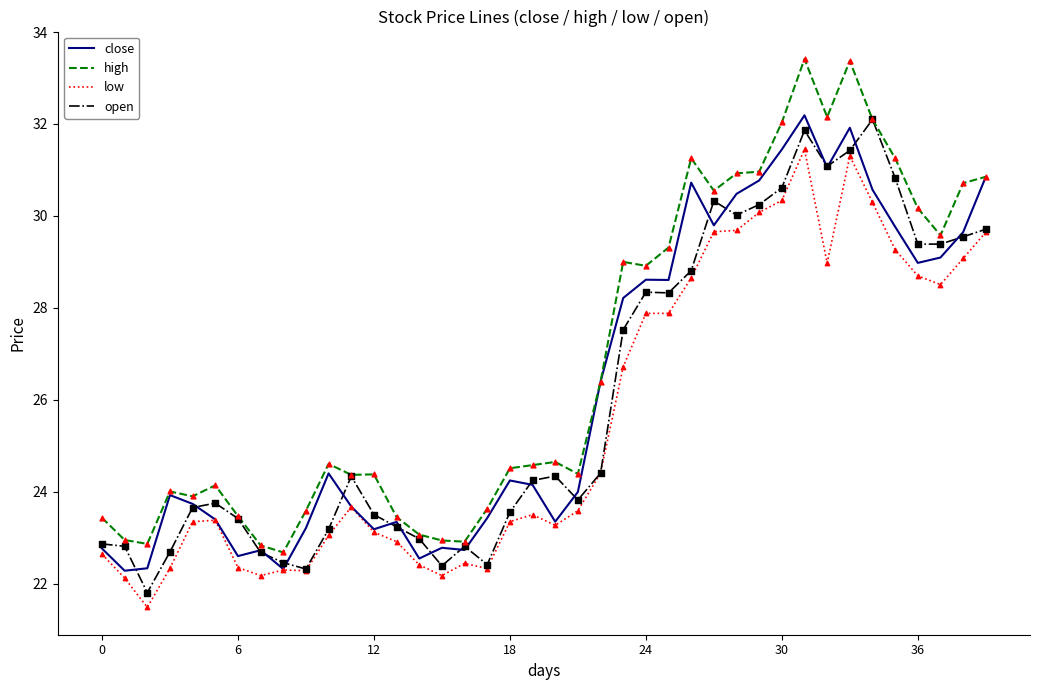

Which series has the largest total across all categories?

high